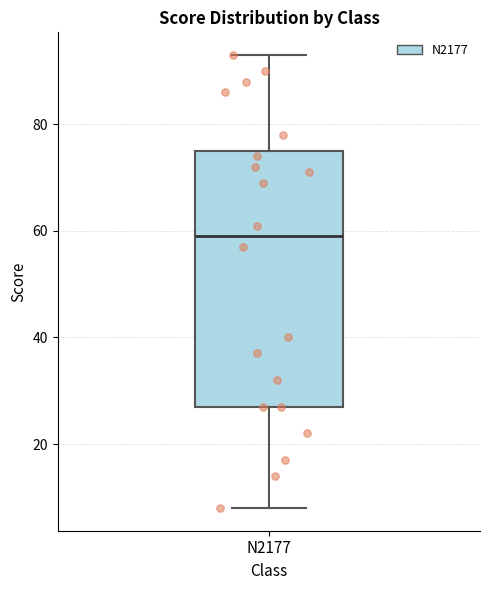

Transcribe this box plot: give where the median line is, the range the box spans, and where the two whiskers end, as read against the y-axis. The values are not printed on the chart, so give them approximately, as read against the axis.

median 60, box 28 to 76, whiskers 8 to 94